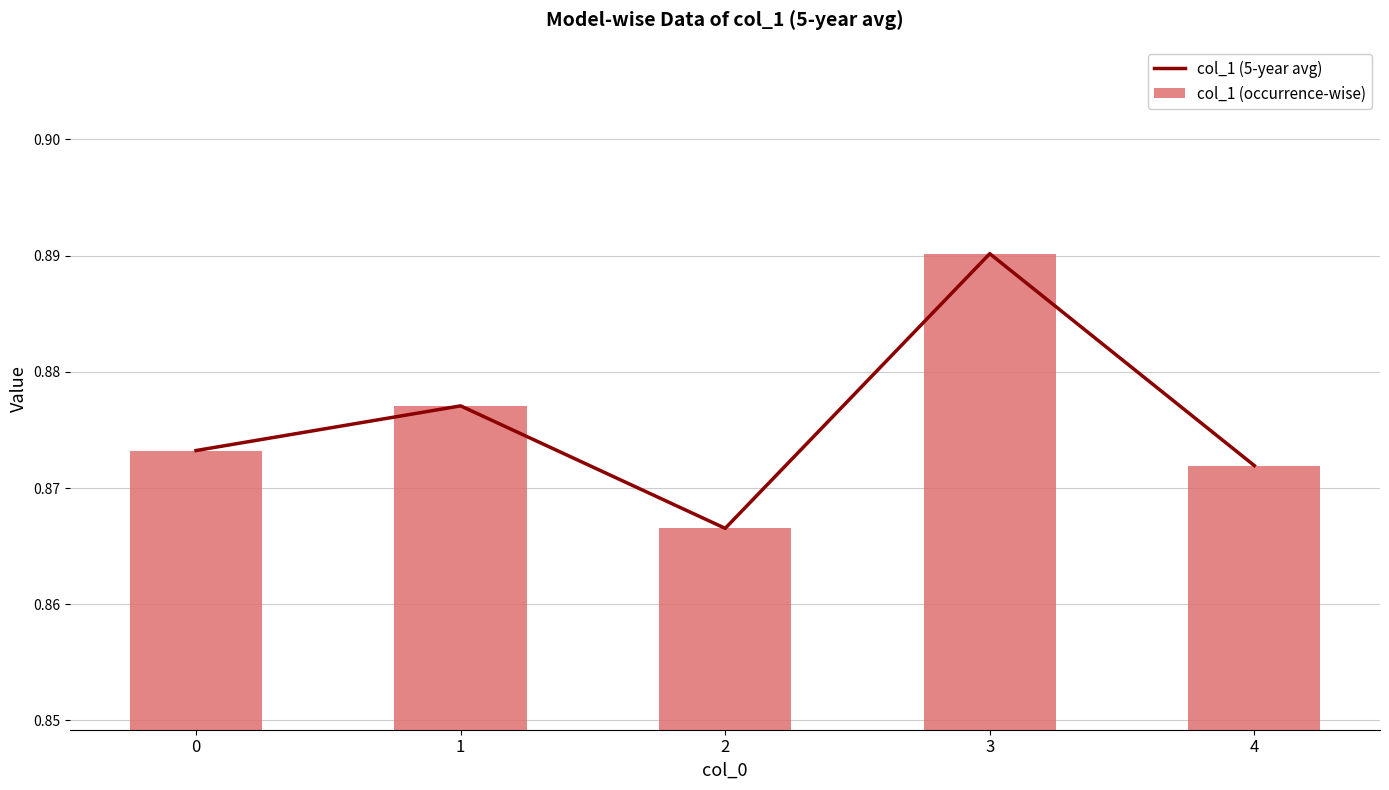

The col_1 (5-year avg) series shows 1.4 at 2. True or false?

False